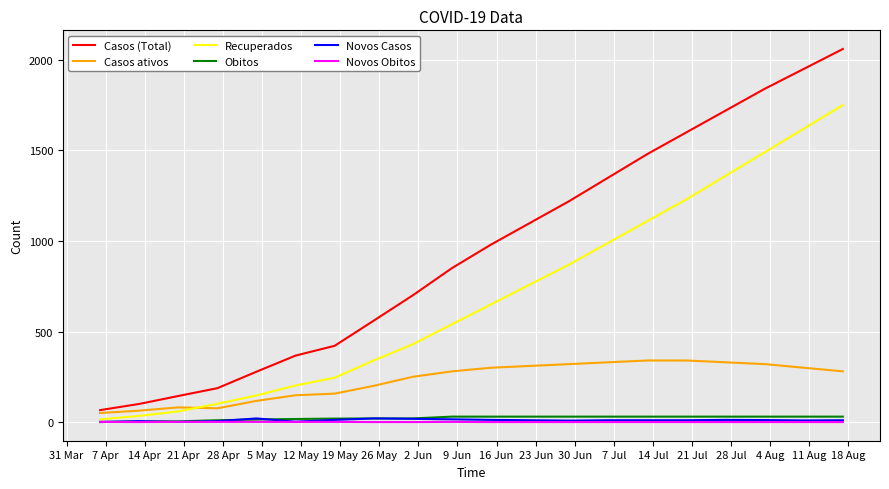

Which series has the largest range (max minus min)?

Casos (Total)